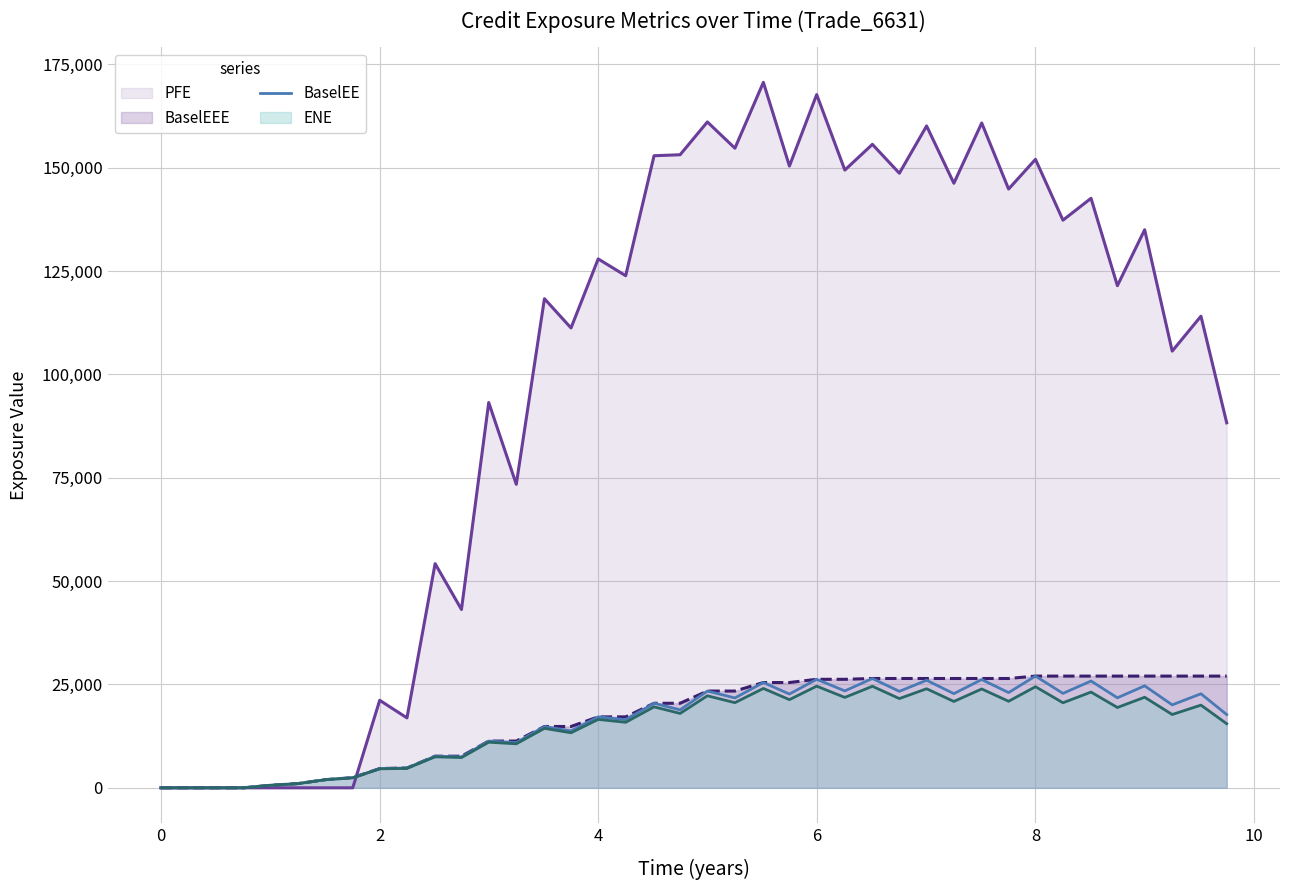

Which series has the largest total across all categories?

PFE